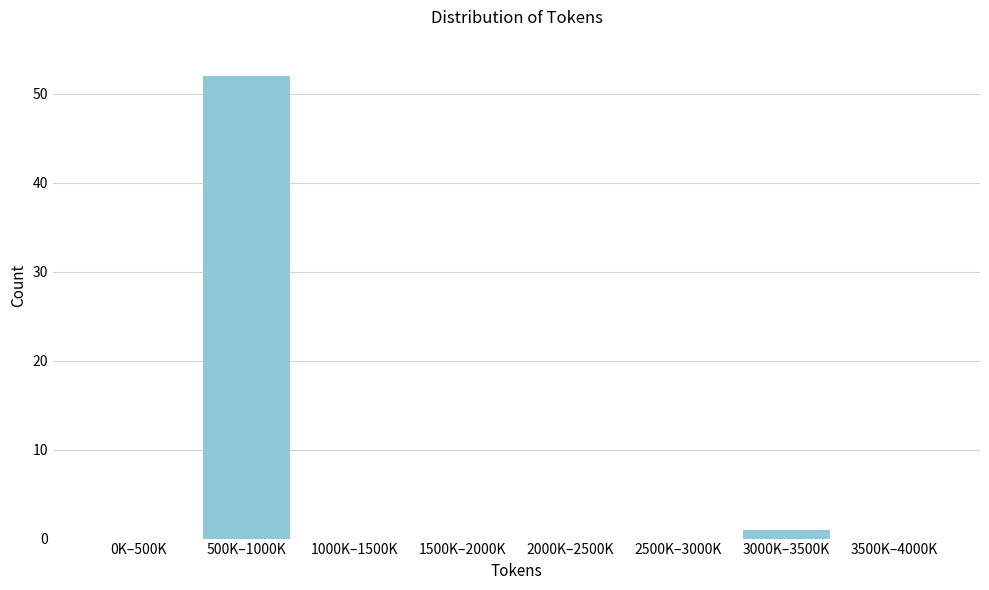

Reading right to left, list all the values displayed in this chart.

3500K–4000K=0	3000K–3500K=1	2500K–3000K=0	2000K–2500K=0	1500K–2000K=0	1000K–1500K=0	500K–1000K=52	0K–500K=0